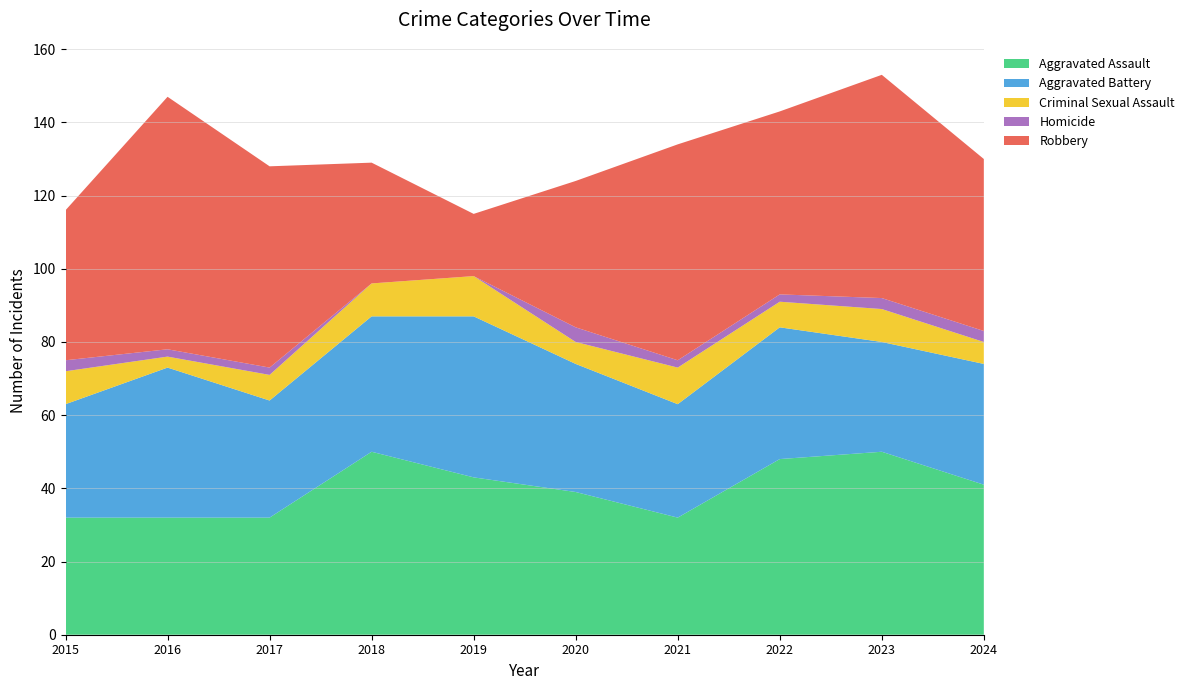

Reading right to left, list all the values displayed in this chart.

Aggravated Assault: 2024=41	2023=50	2022=48	2021=32	2020=39	2019=43	2018=50	2017=32	2016=32	2015=32
Aggravated Battery: 2024=33	2023=30	2022=36	2021=31	2020=35	2019=44	2018=37	2017=32	2016=41	2015=31
Criminal Sexual Assault: 2024=6	2023=9	2022=7	2021=10	2020=6	2019=11	2018=9	2017=7	2016=3	2015=9
Homicide: 2024=3	2023=3	2022=2	2021=2	2020=4	2019=0	2018=0	2017=2	2016=2	2015=3
Robbery: 2024=47	2023=61	2022=50	2021=59	2020=40	2019=17	2018=33	2017=55	2016=69	2015=41